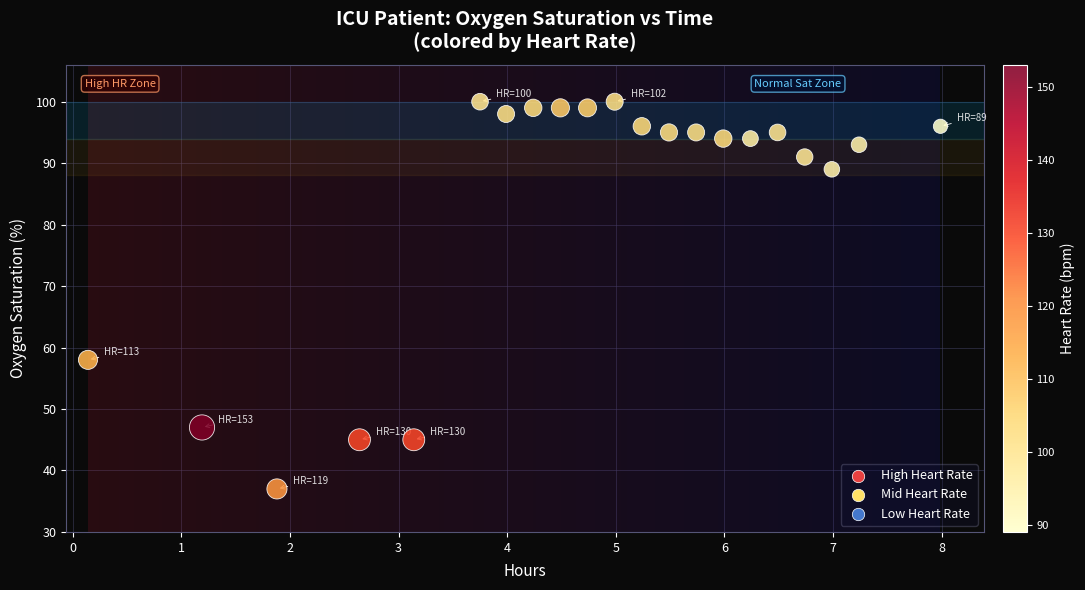

What Y value in the scatter plot is closest to 68?

58